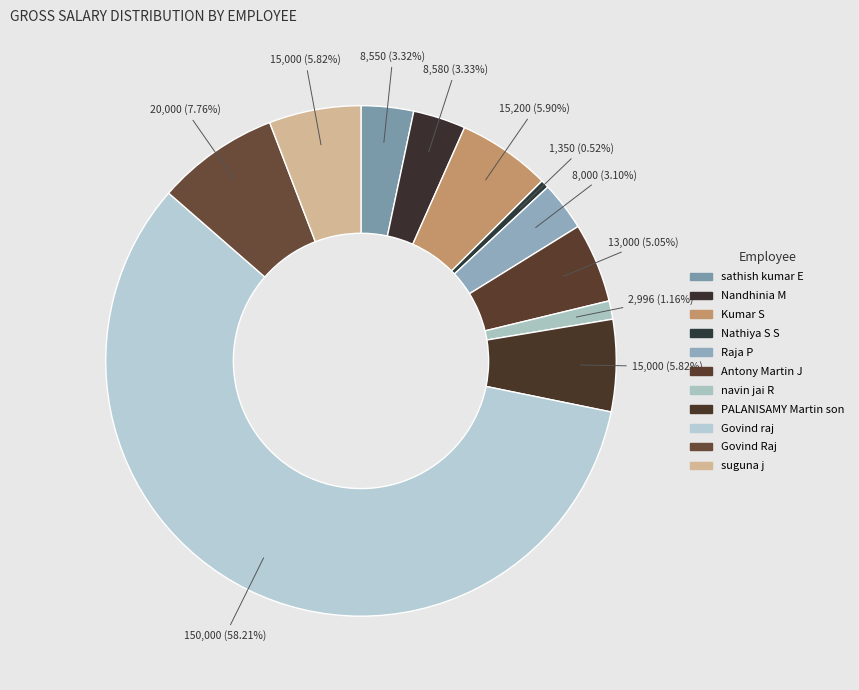

What is the majority slice?

Govind raj